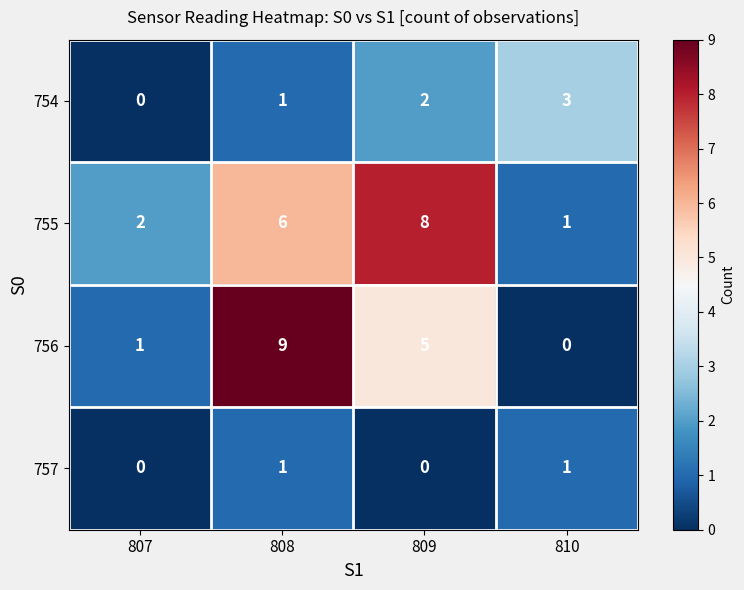

What is the spread (max minus min) of values at 808?

8